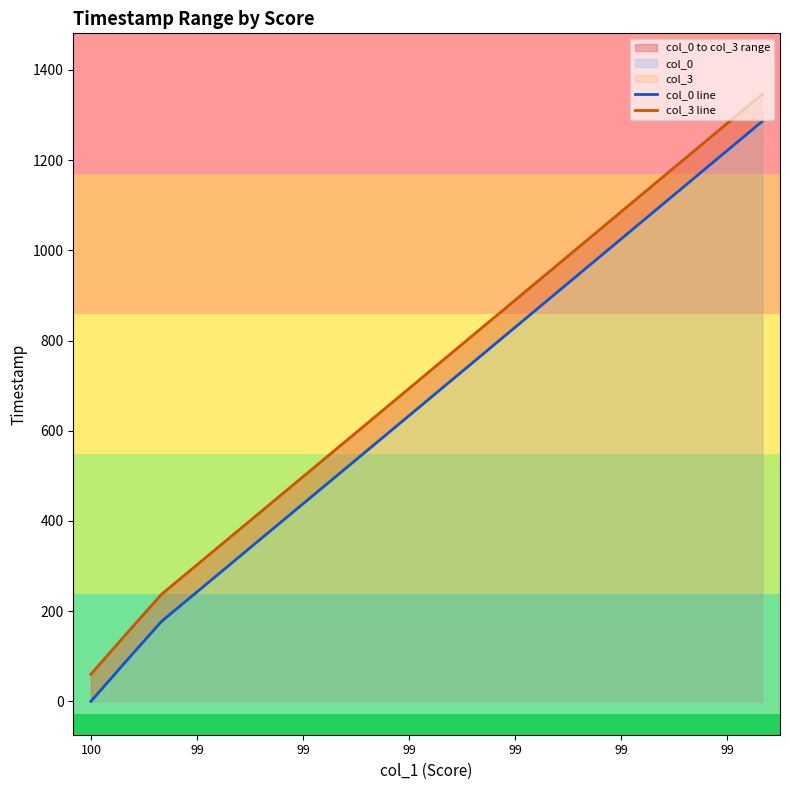

What is the average value of the col_0 line series?

662.8